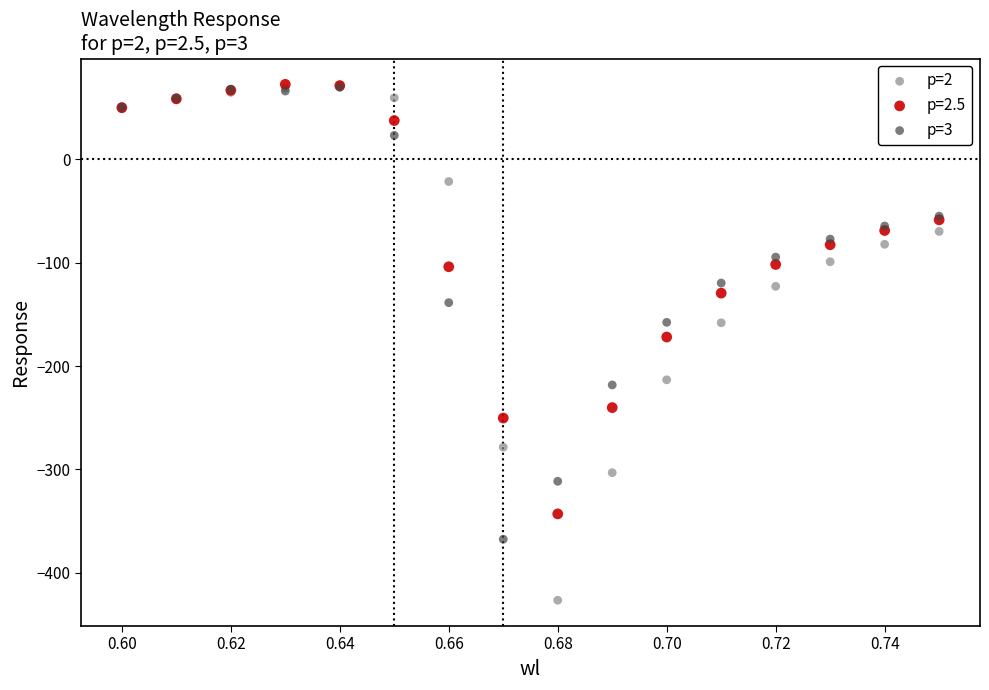

Which series reaches the minimum Y coordinate?

p=2